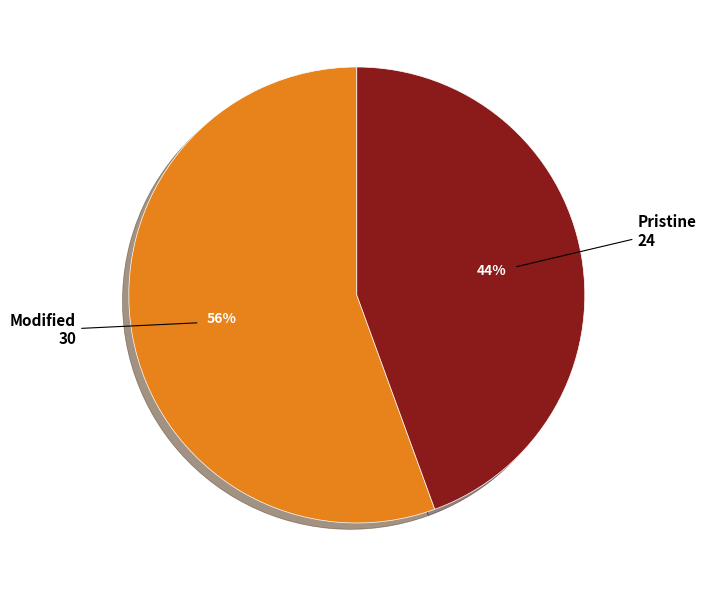

How many segments does this pie chart have?

2